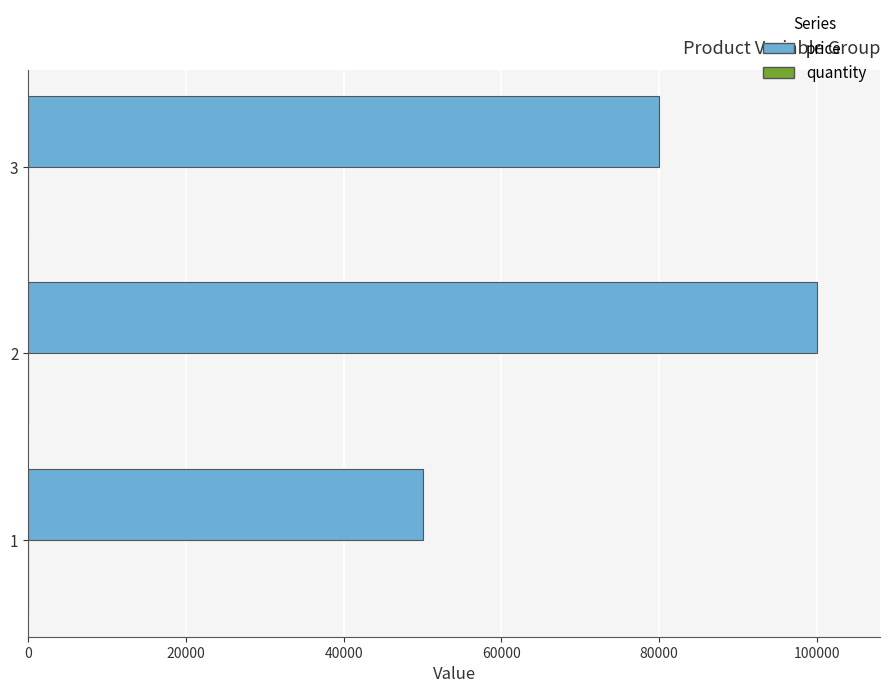

What is the sum of all price values?

230000